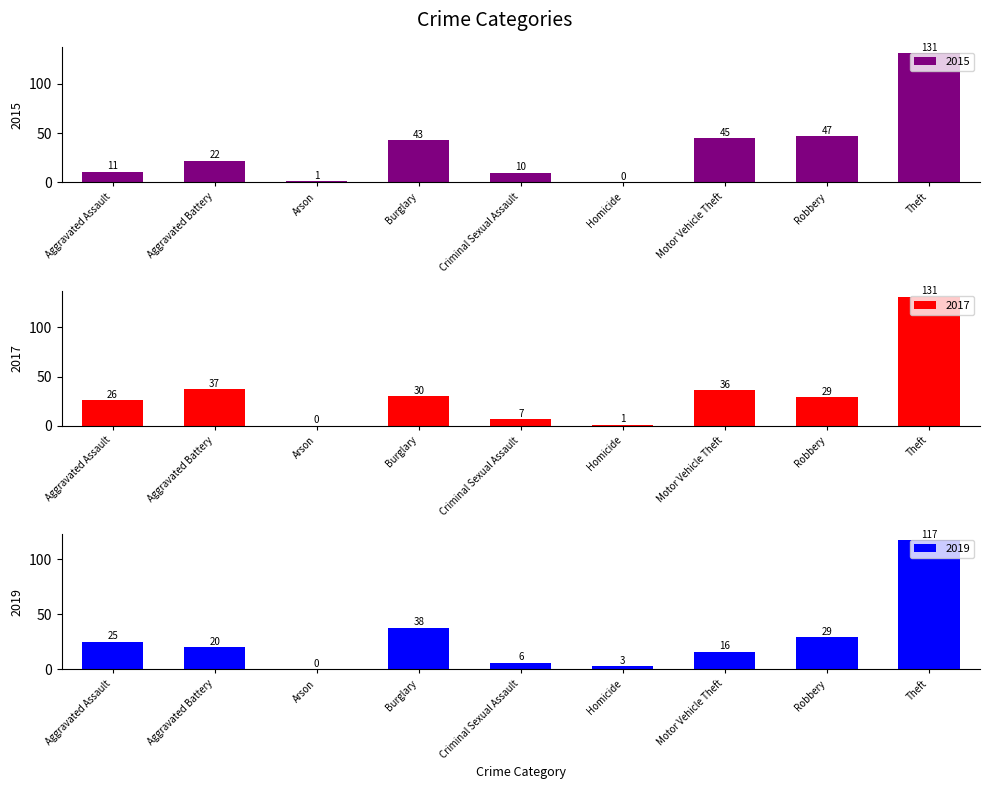

At which label does 2017 reach its peak?

Theft